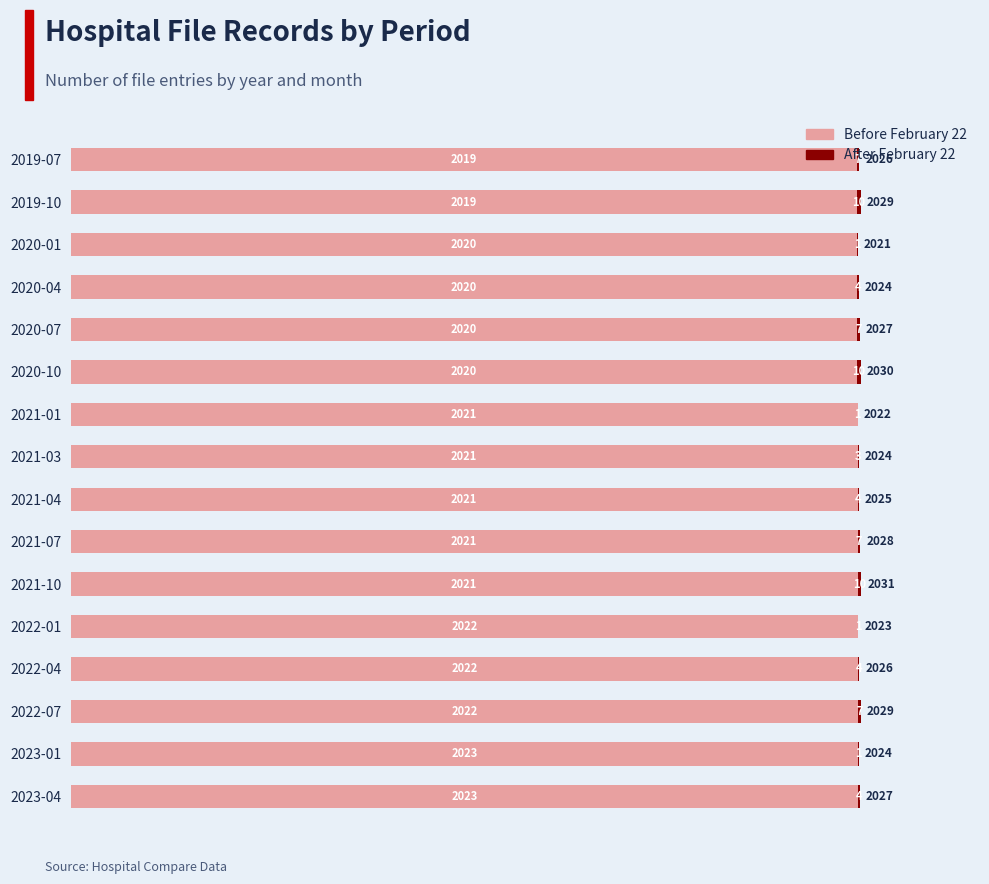

Is it true that Before February 22 equals 1242 at 2019-07?

False